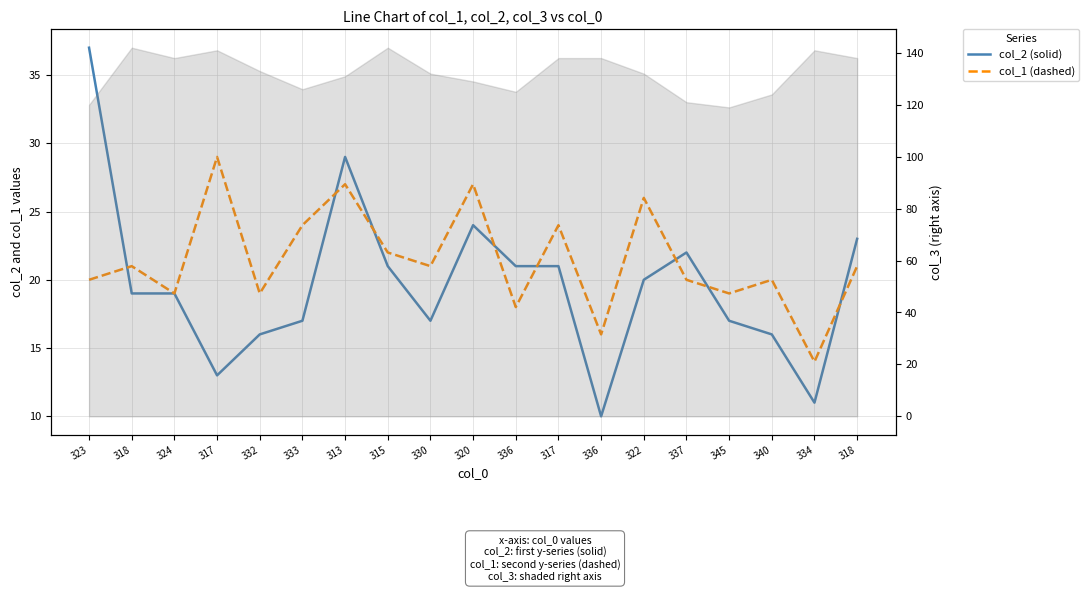

Rank the series at 330 from lowest to highest value.

col_2, col_1